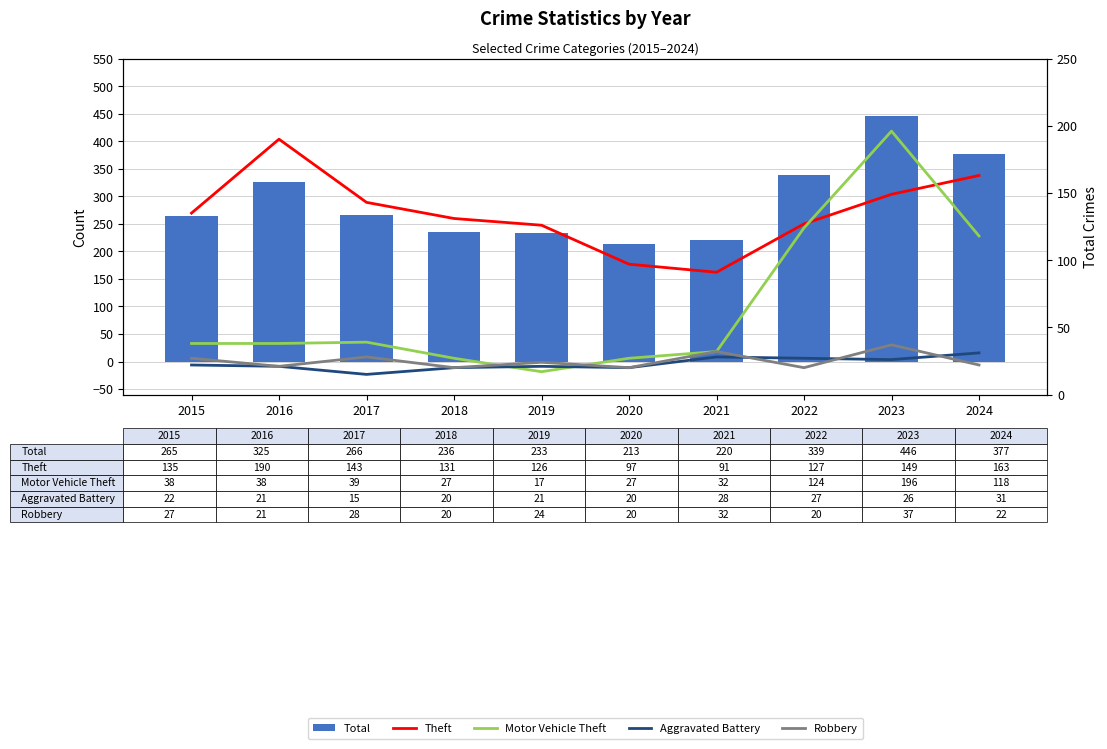

At which label does Robbery reach its peak?

2023